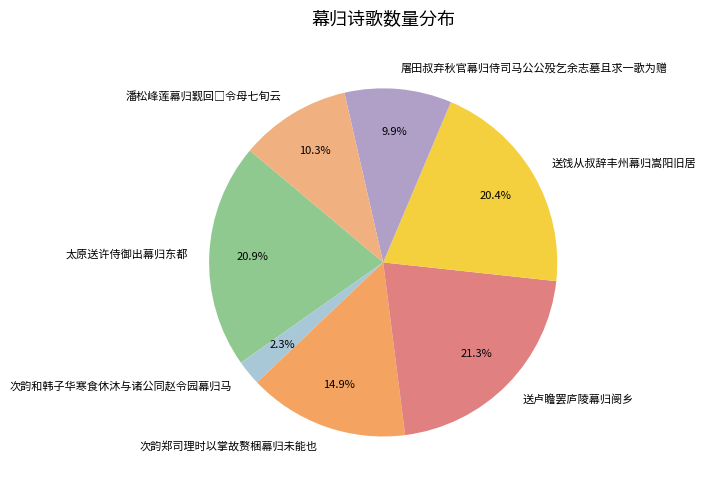

Count the number of slices in the pie.

7